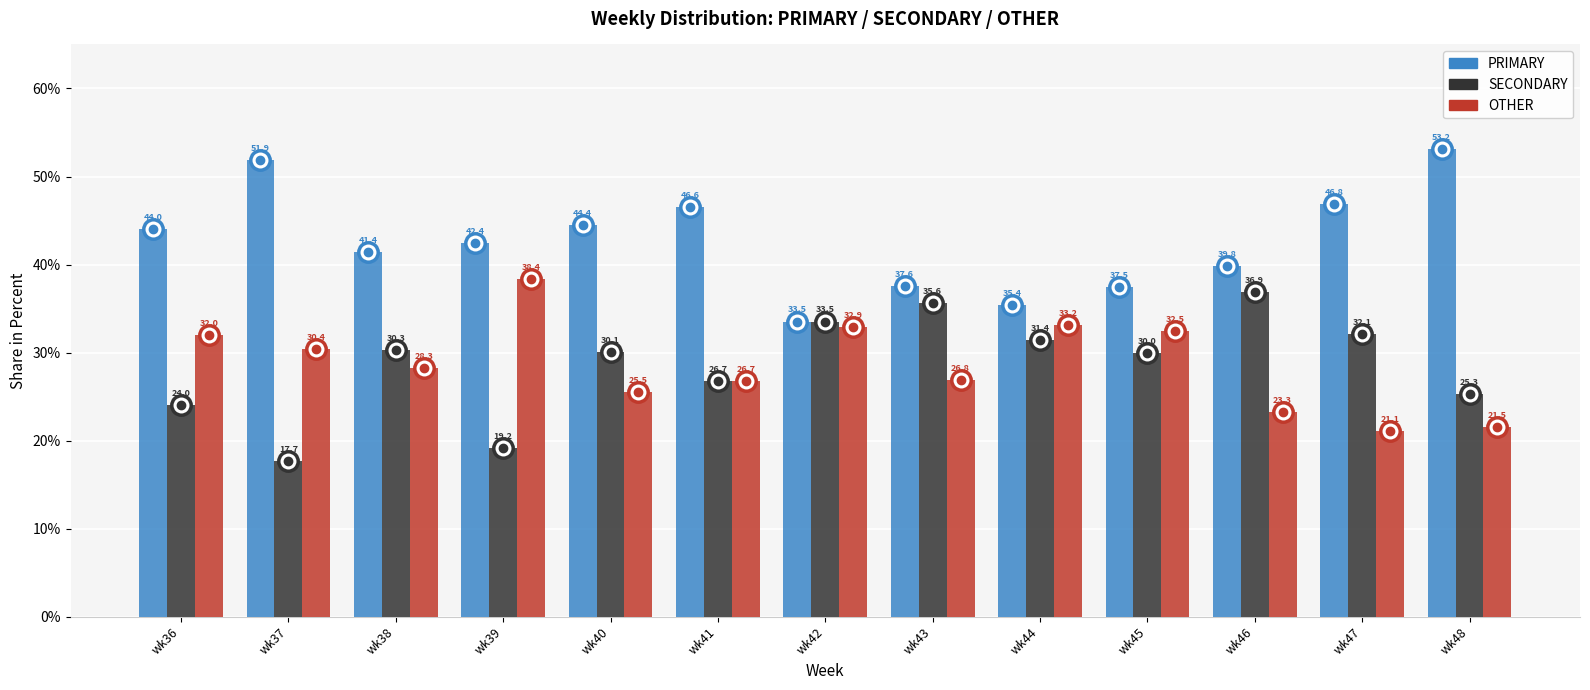

What is the sum of the OTHER values at wk48 and wk40?

47.0